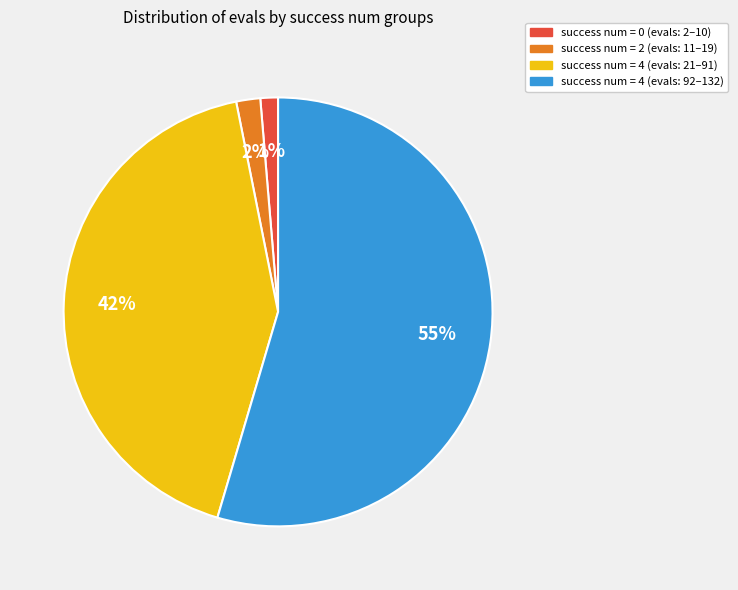

How many segments does this pie chart have?

4